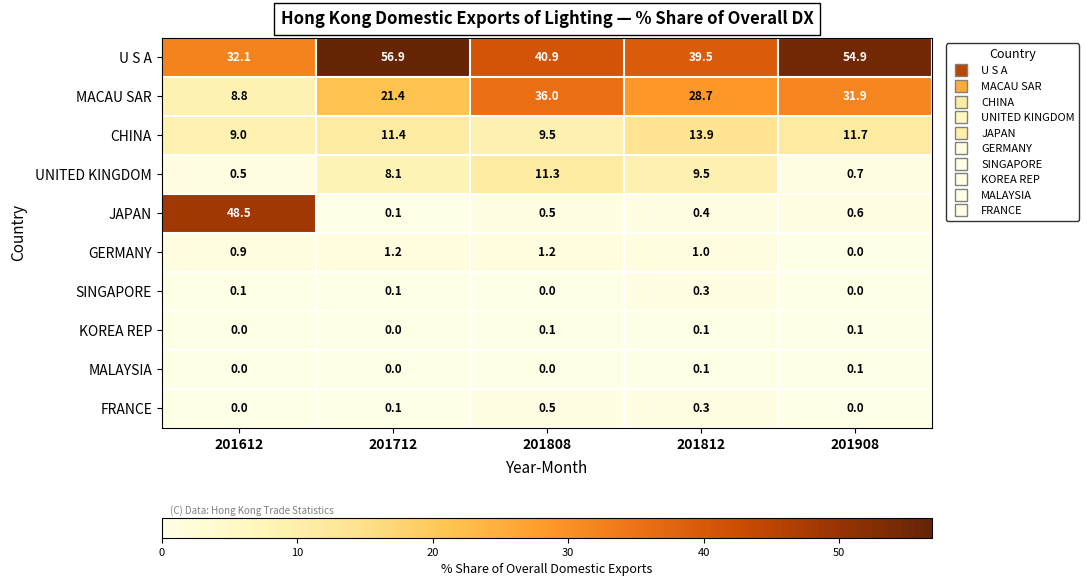

Between 201812 and 201908, which series saw the biggest shift?

U S A